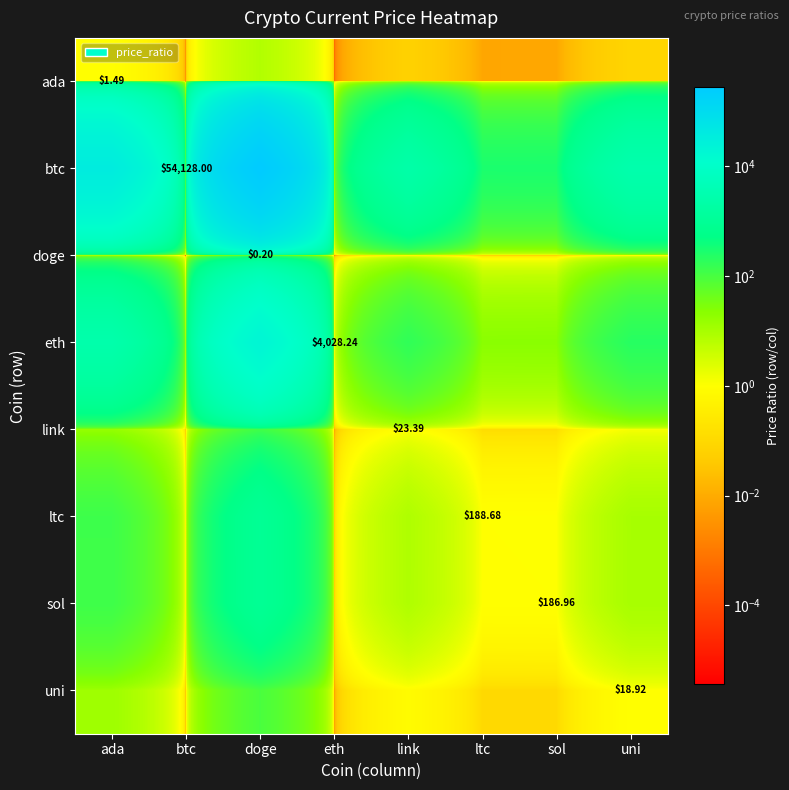

At which category is the sum across all series the highest?

doge